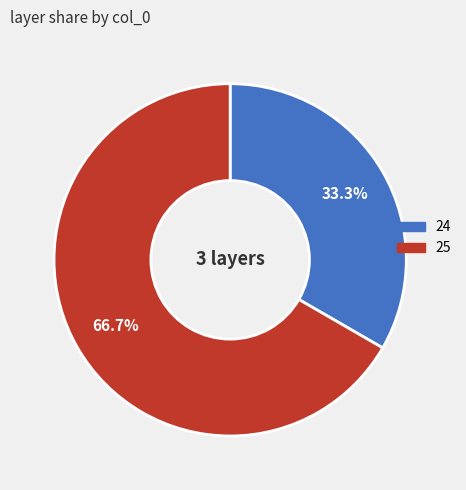

Combined, do 25 and 24 account for over 50%?

Yes